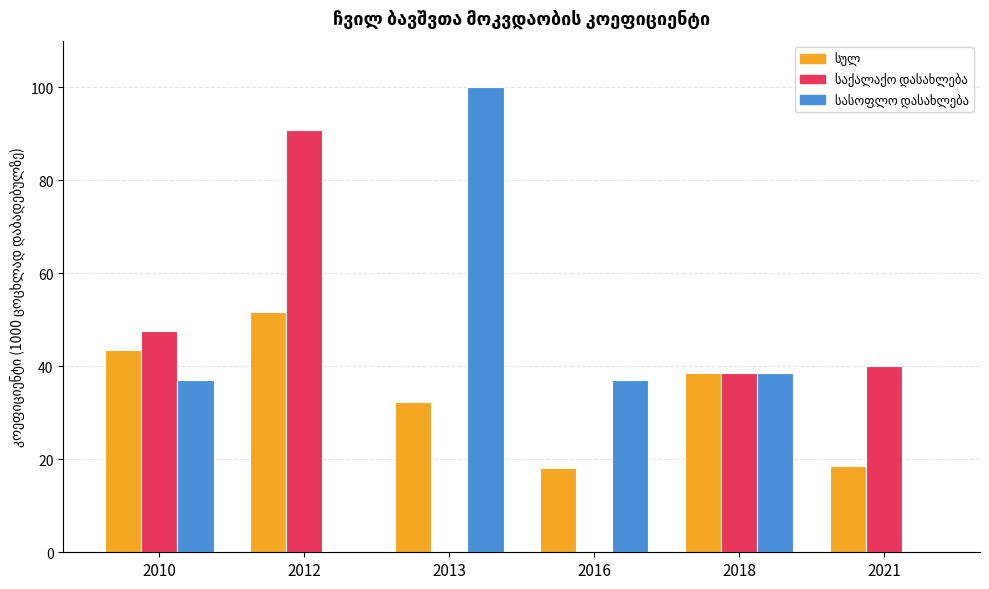

What is the greatest value displayed?

100.0